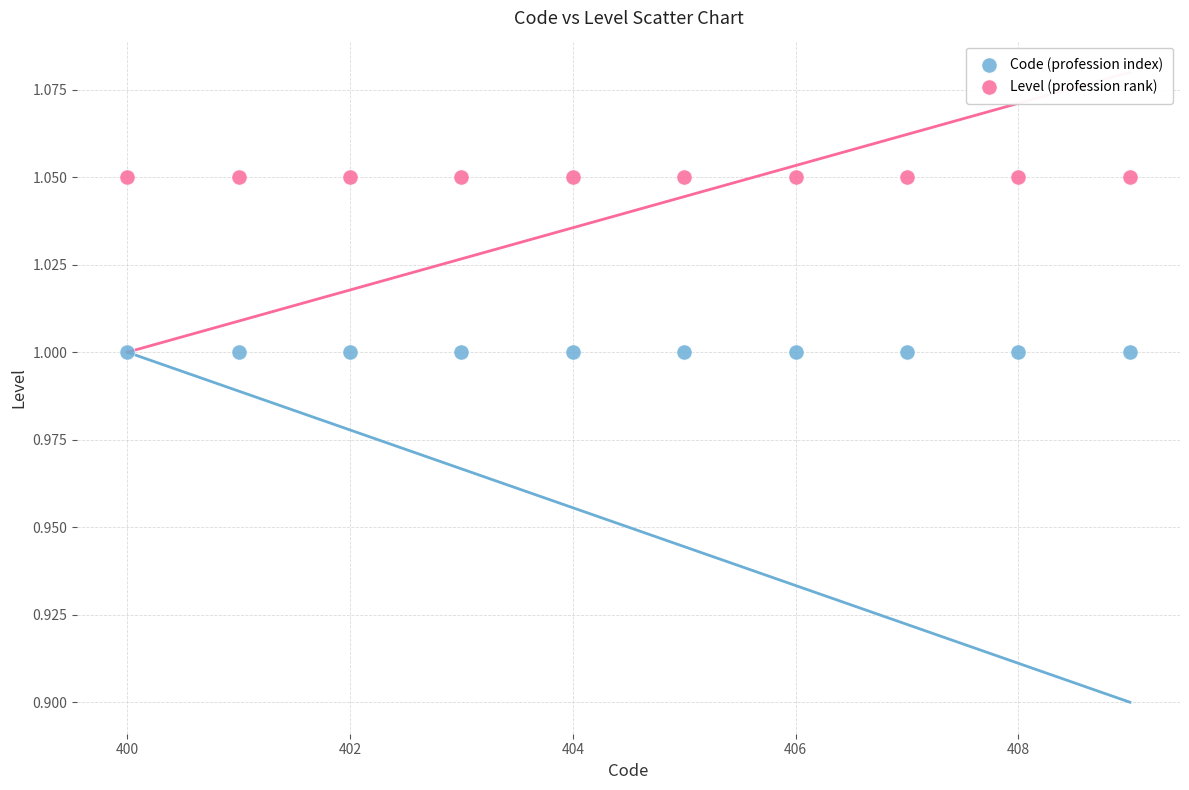

Which series reaches the maximum Y coordinate?

Level (profession rank)